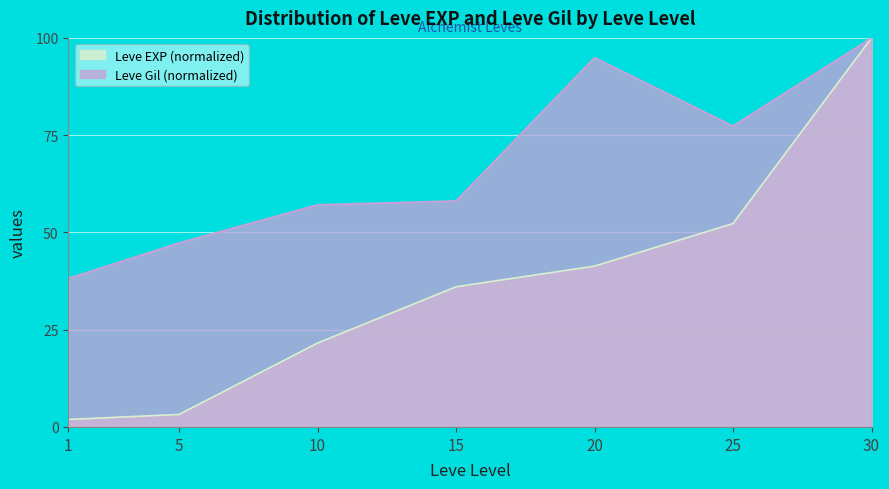

In Leve Gil, how many points are lower than both neighbors (excluding endpoints)?

1